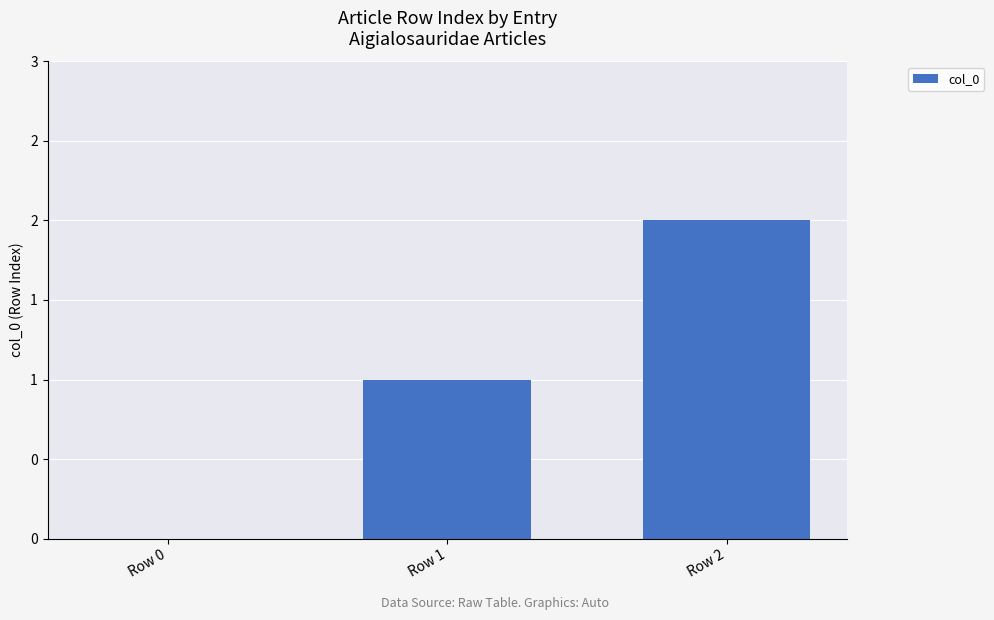

Are the bars horizontal?

No